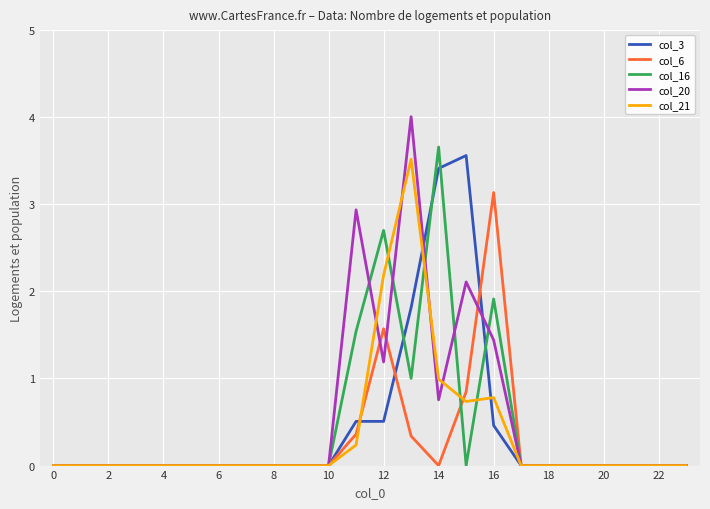

What is the highest value of the col_21 series?

3.5